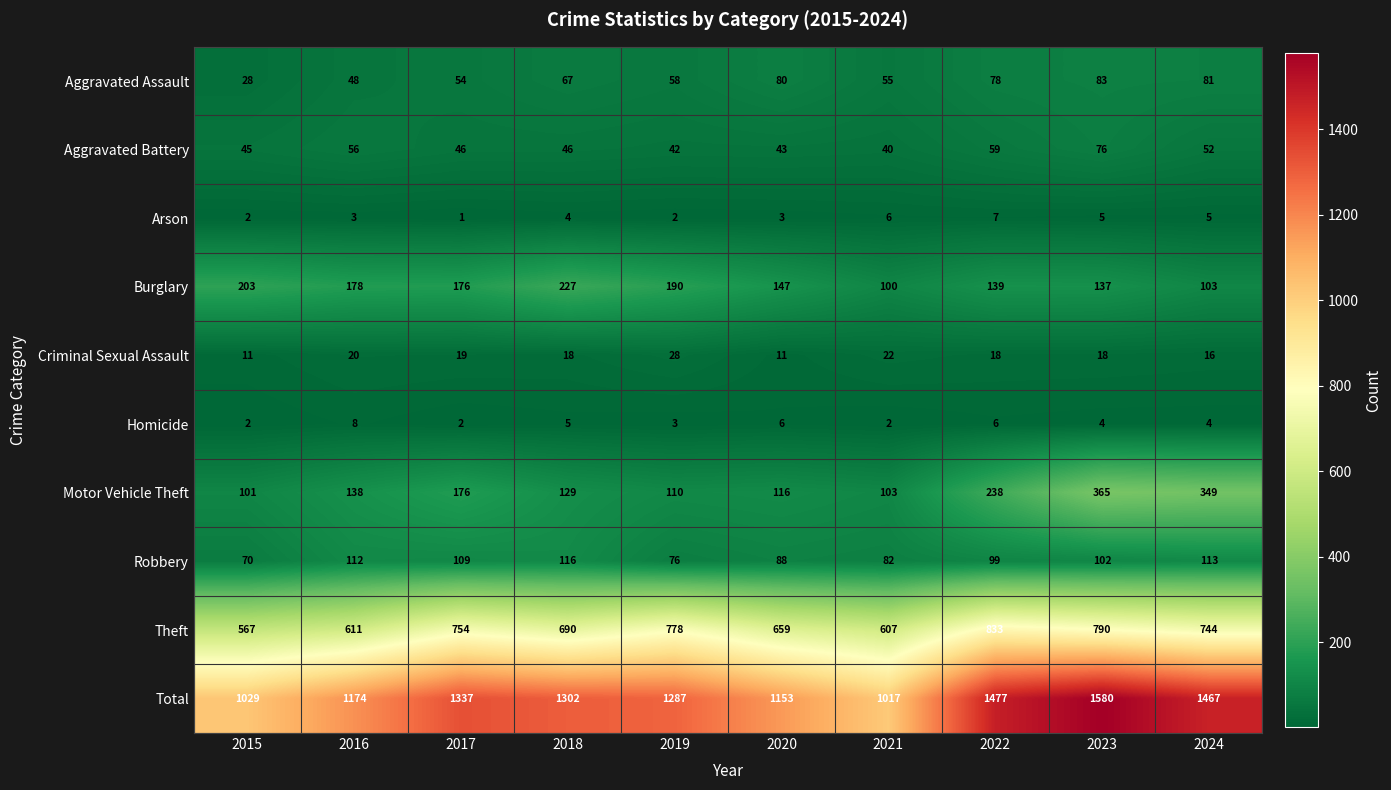

Where does the Theft series first go above 744?

2017